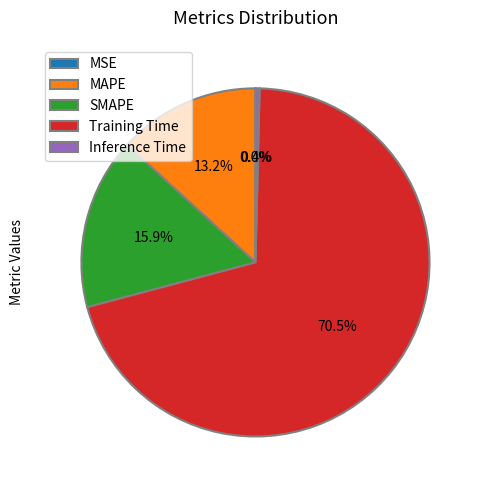

Between MAPE and Inference Time, which is larger?

MAPE